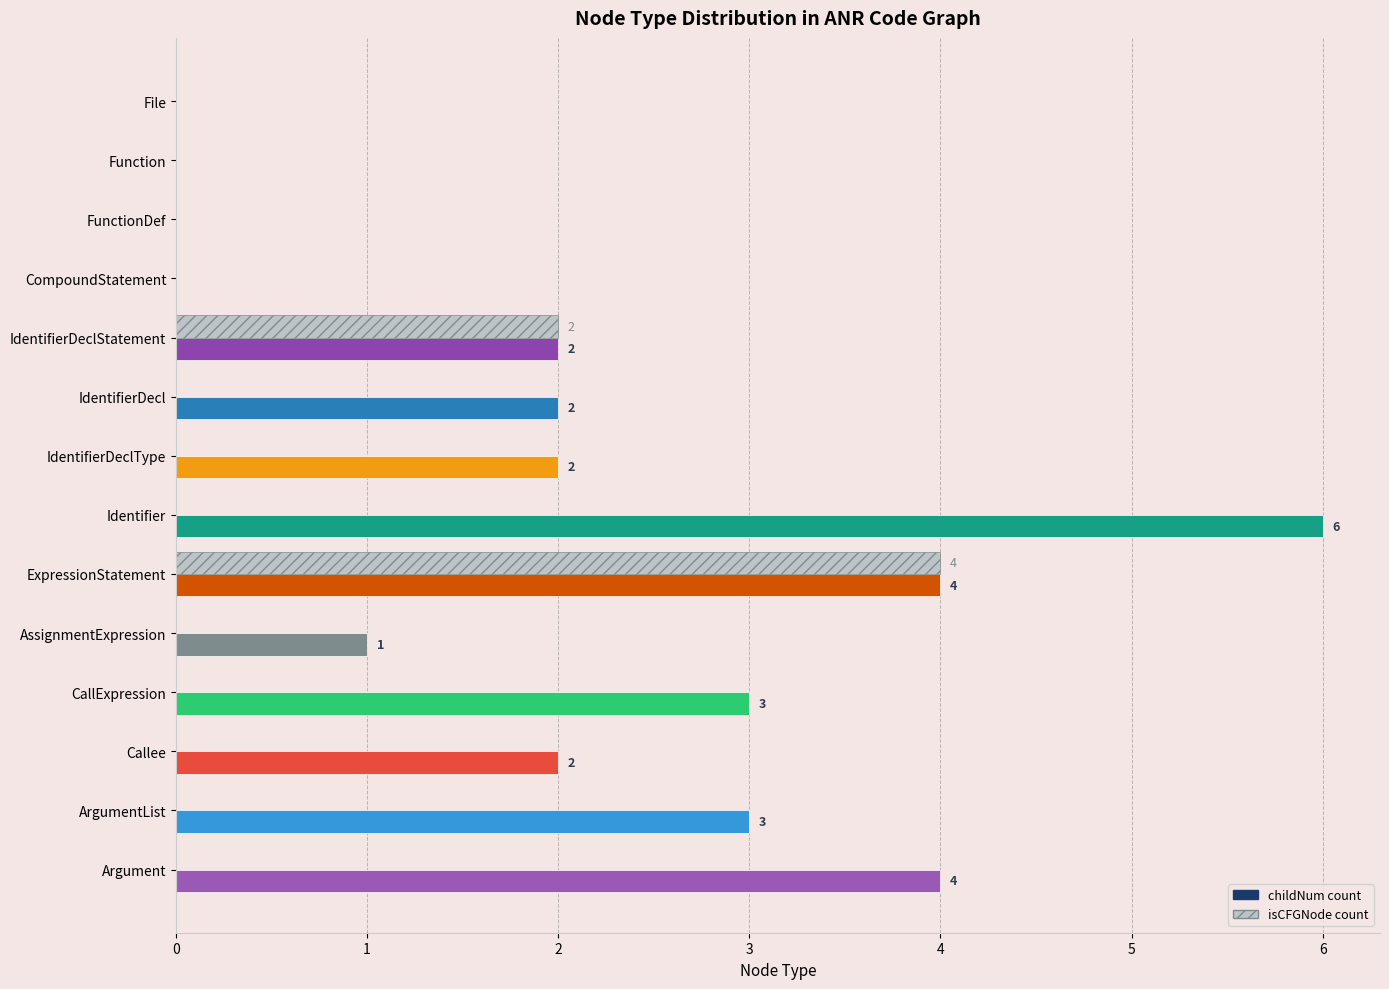

Which series has the largest total across all categories?

childNum count